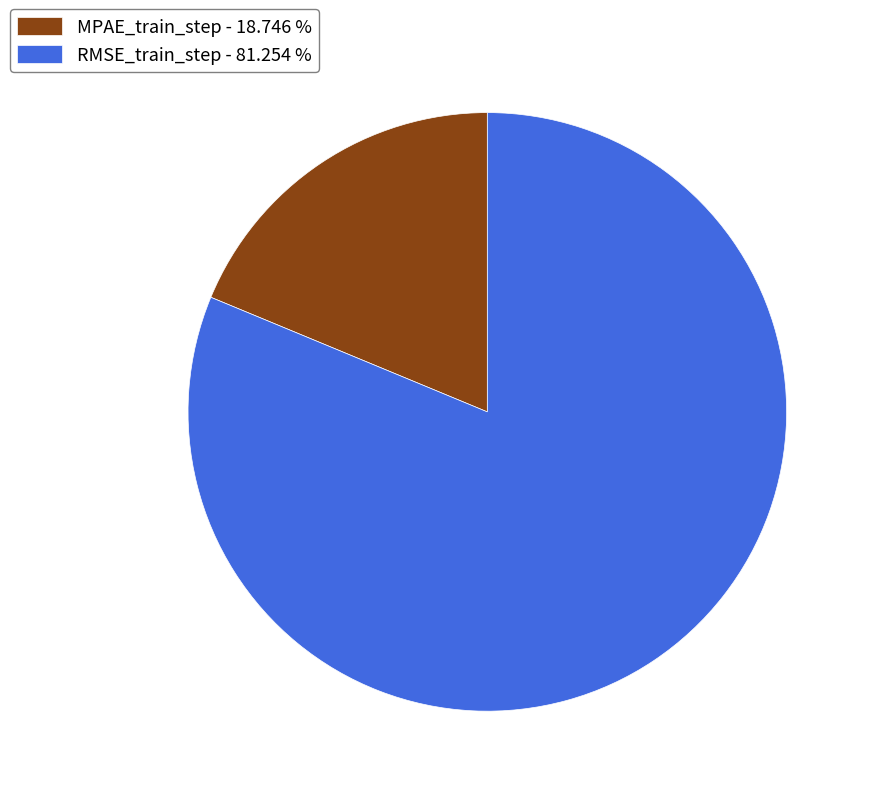

Which category has the biggest portion of the pie?

RMSE_train_step